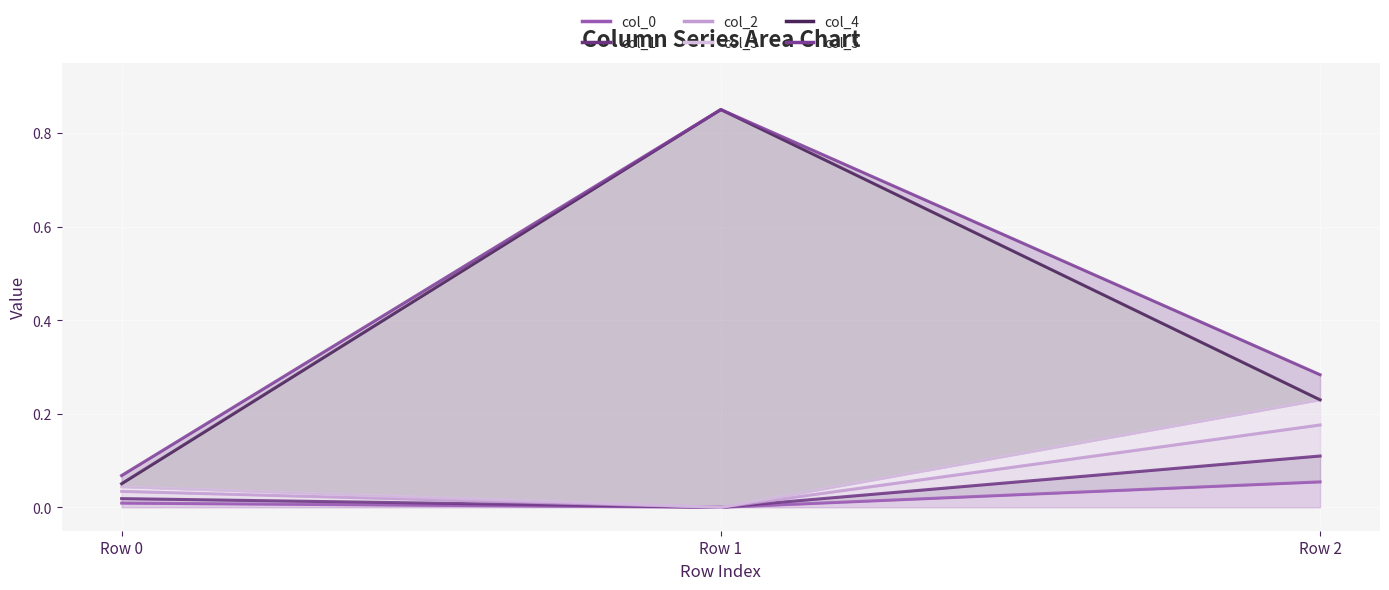

What is the maximum value for col_1?

0.1